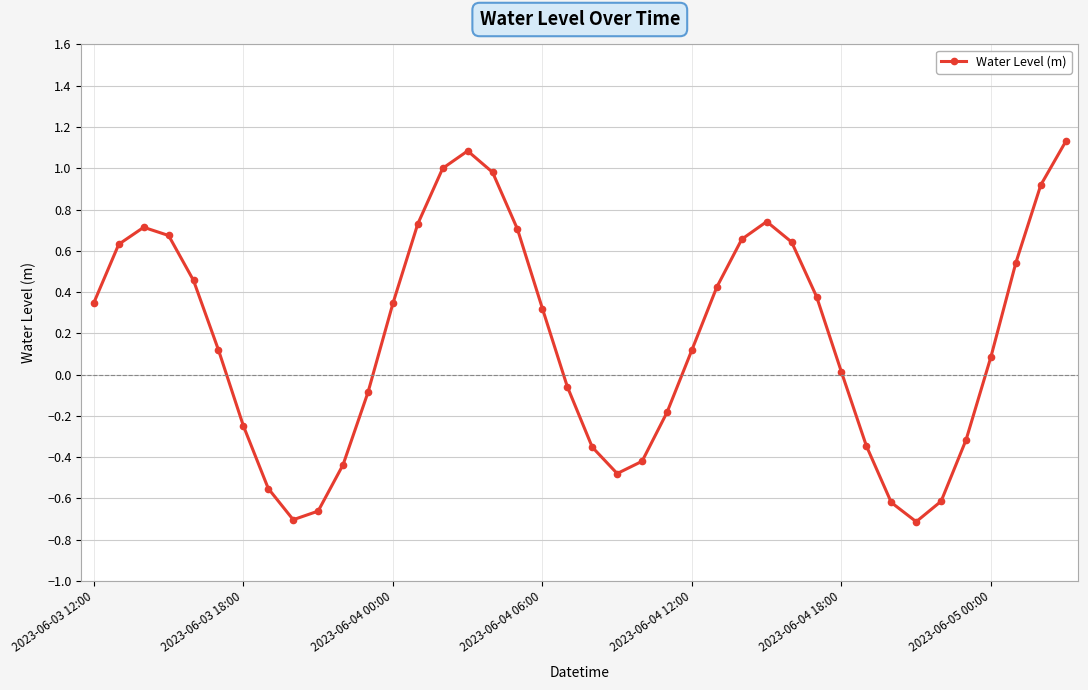

How many points are lower than both their immediate neighbors (excluding endpoints)?

3